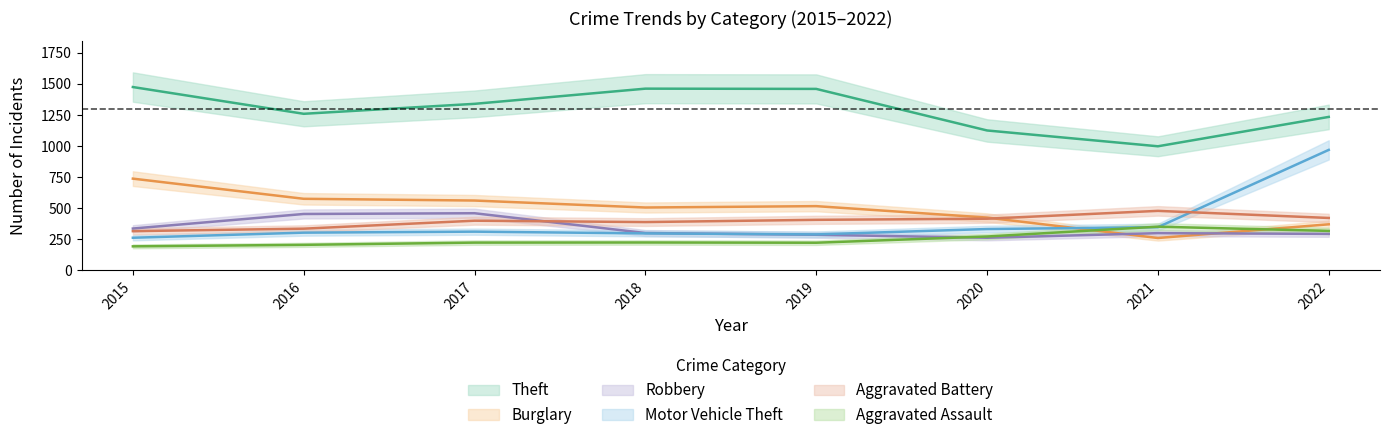

What is the average value of the Aggravated Battery series?

396